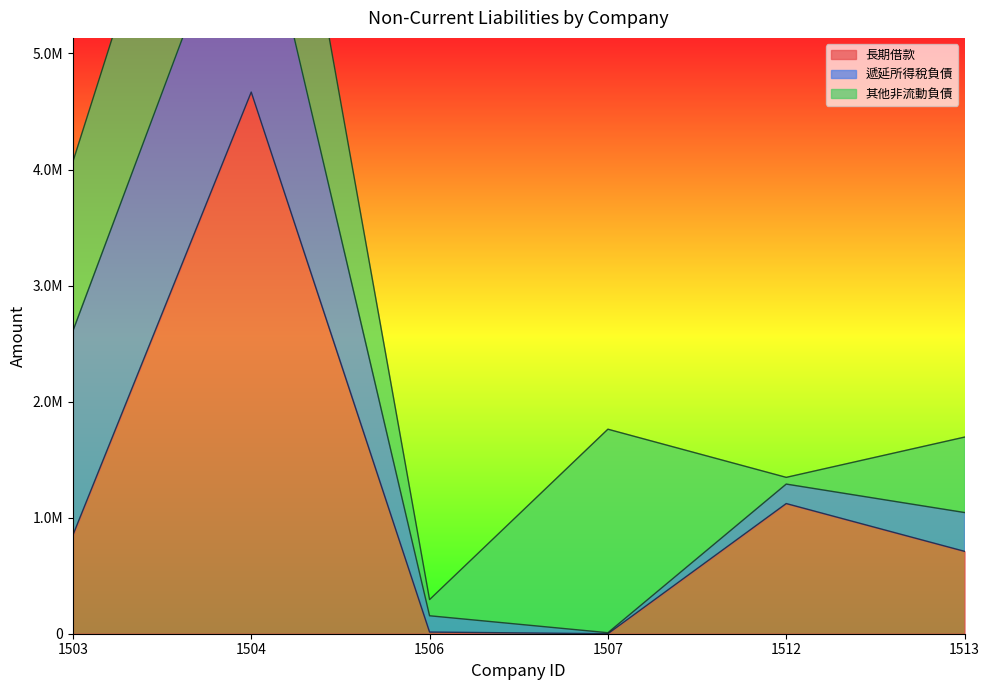

Is it true that 長期借款 equals 709901 at 1513?

True